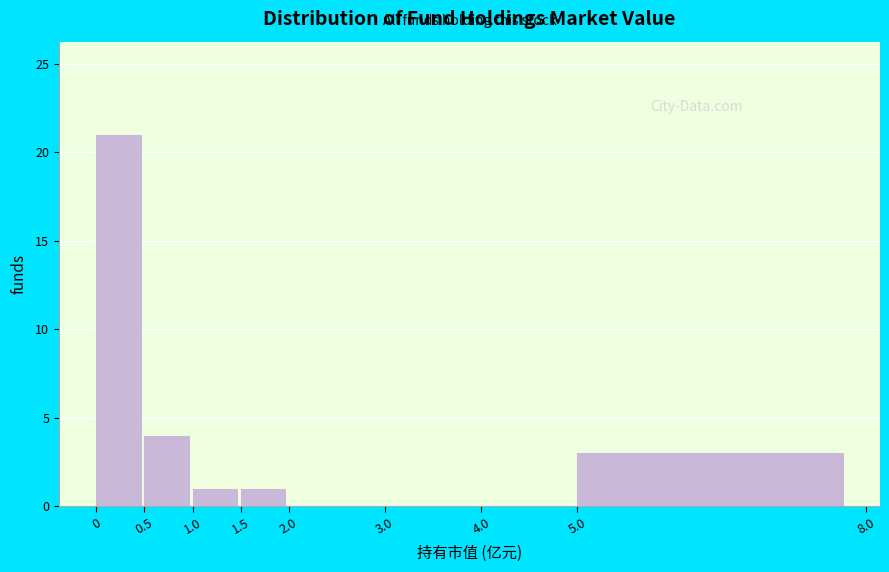

Reading left to right, list every bar in this chart as the range it spans on the x-axis followed by its height. The values are not printed on the chart, so give them approximately, as read against the axis.

0 to 0.5: 21
0.5 to 1.0: 4
1.0 to 1.5: 1
1.5 to 2.0: 1
2.0 to 3.0: 0
3.0 to 4.0: 0
4.0 to 5.0: 0
5.0 to 8.0: 3